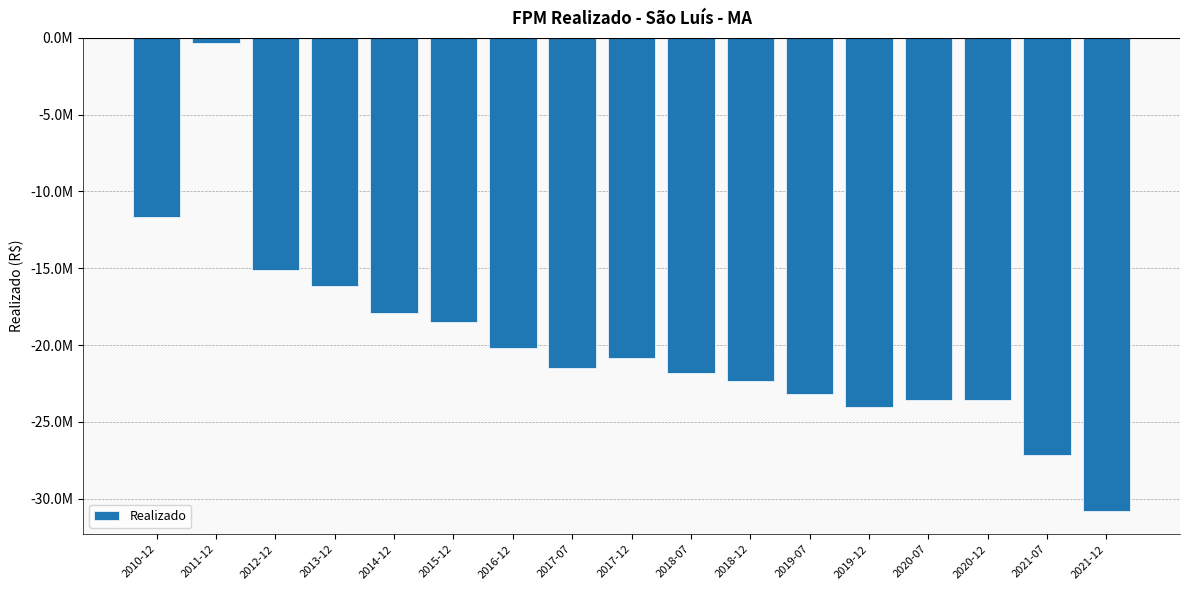

Are the bars horizontal?

No